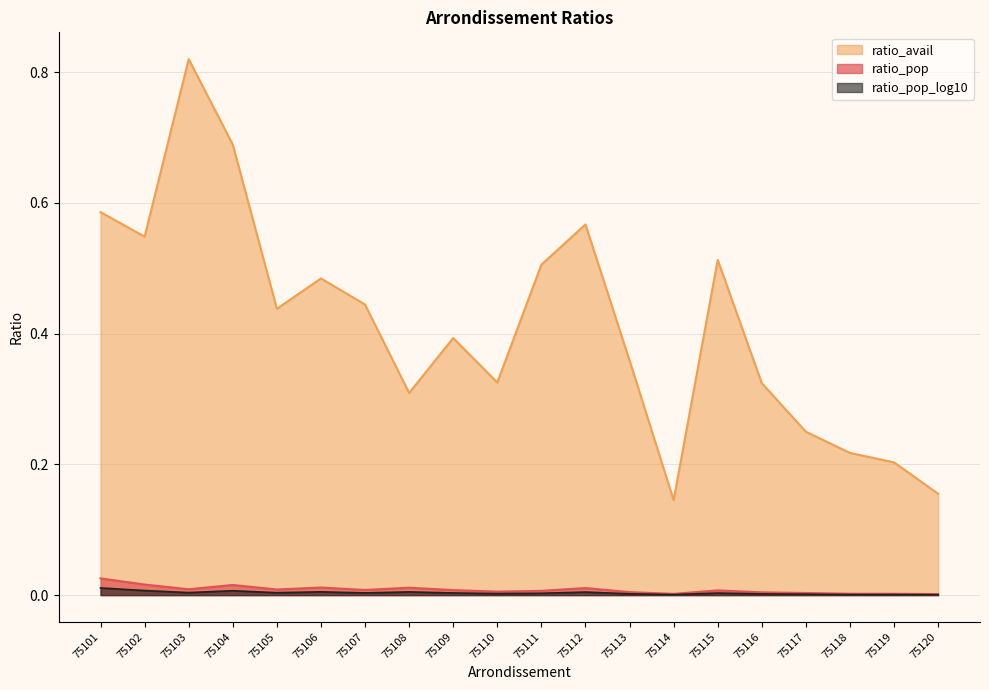

Which label corresponds to the smallest value in the chart?

75120